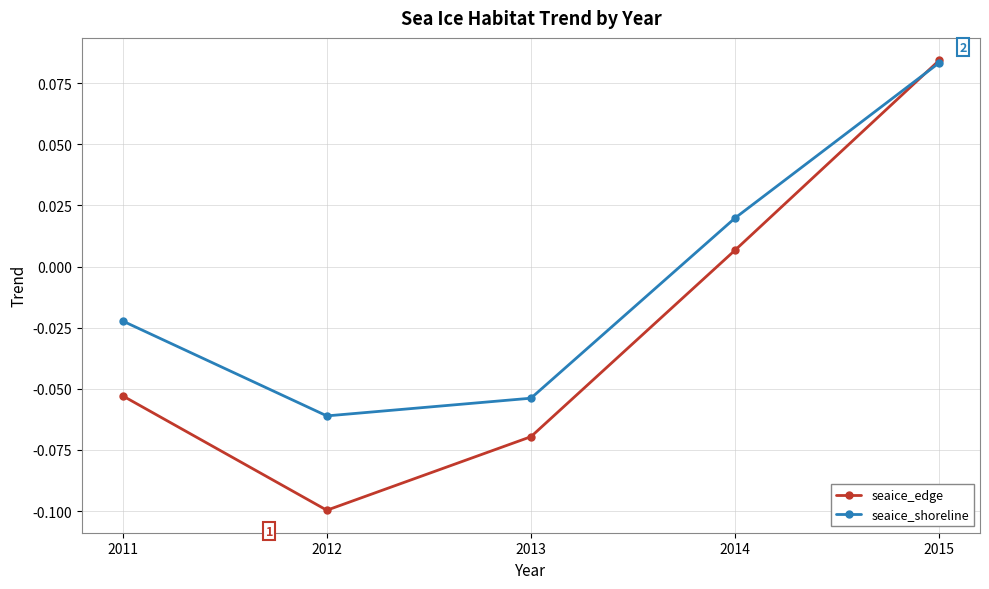

In seaice_shoreline, how many points are lower than both neighbors (excluding endpoints)?

1